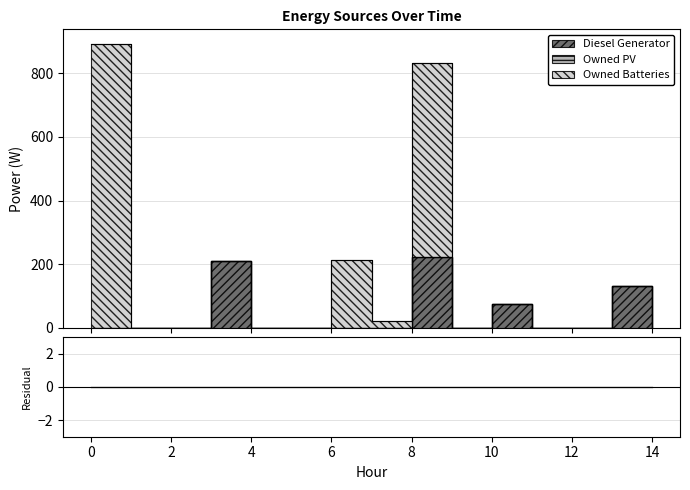

What is the greatest value displayed?

893